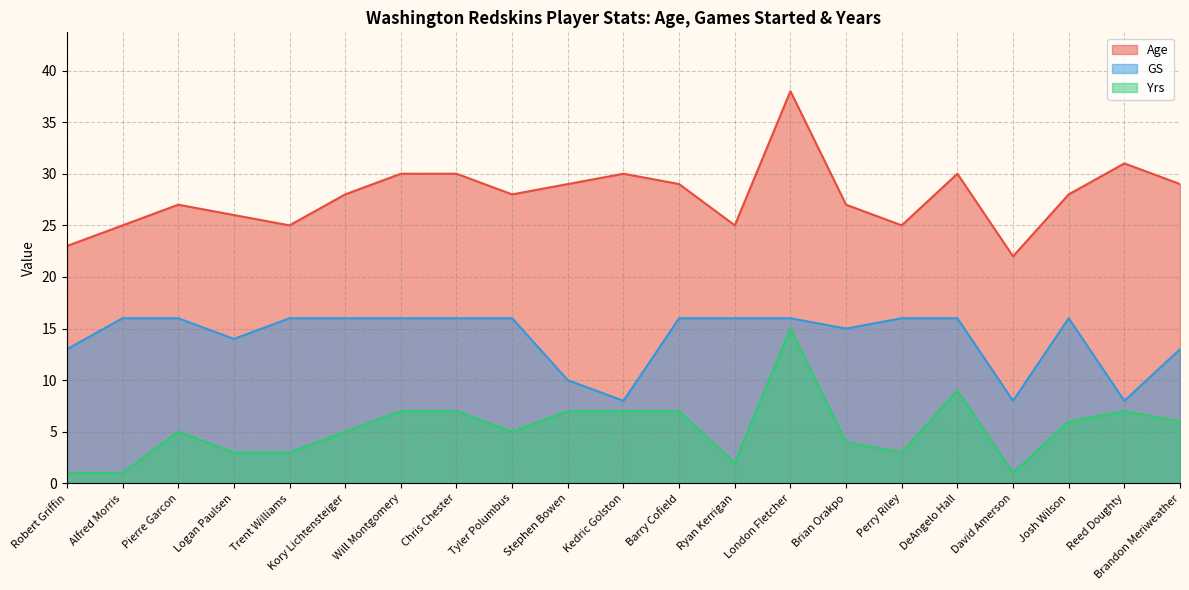

How many lines are shown in the chart?

3